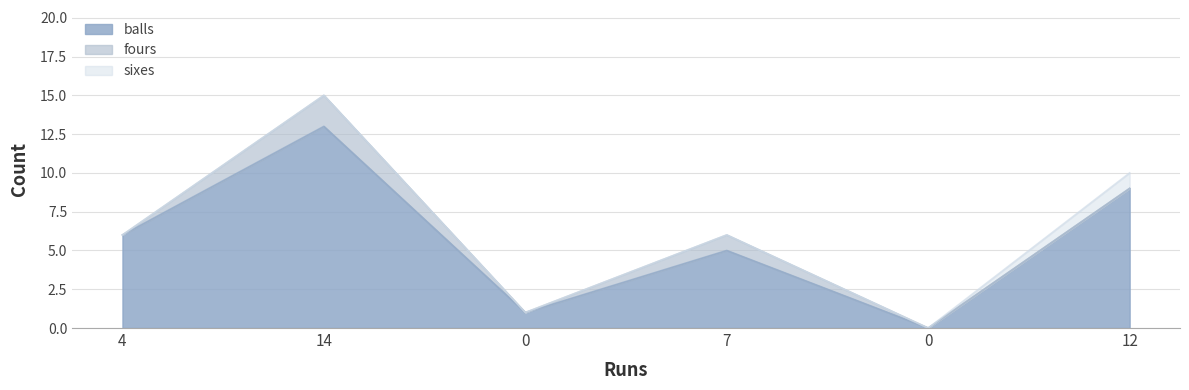

How many distinct data groups are displayed?

3